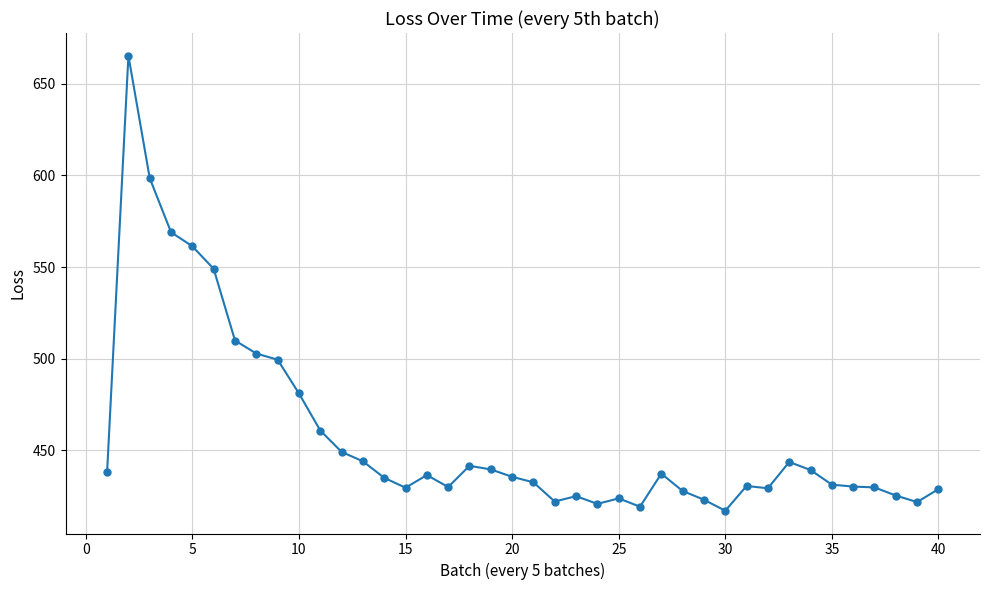

What is the value of the 7th point from the left?

509.9